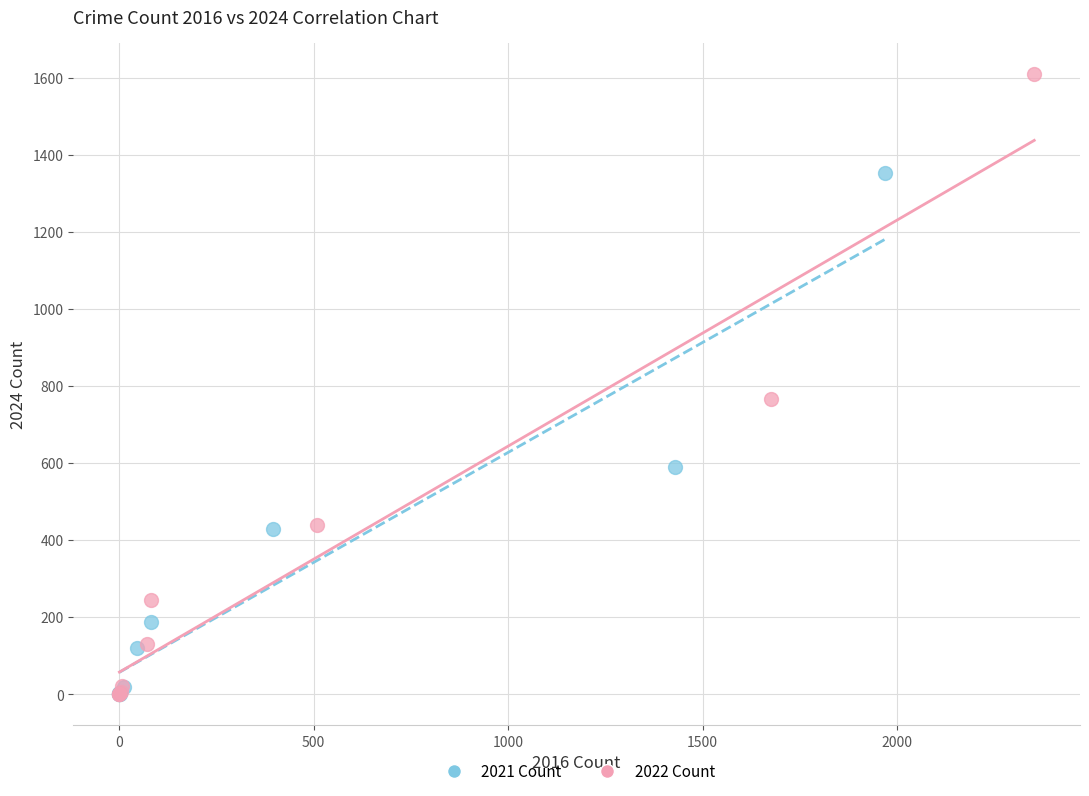

Which series reaches the maximum Y coordinate?

2022 Count